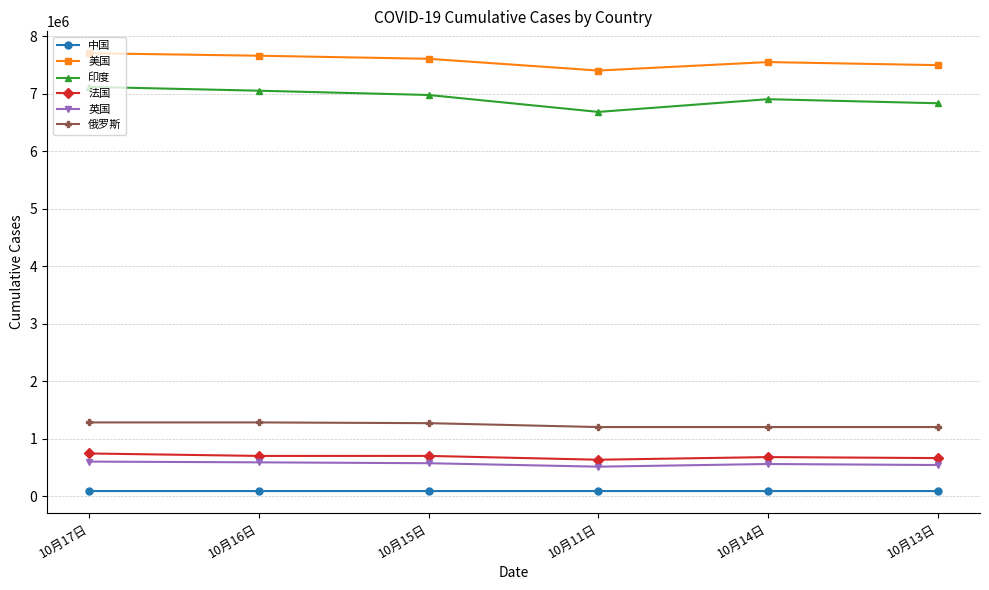

What is the label of the 3rd point from the right?

10月11日